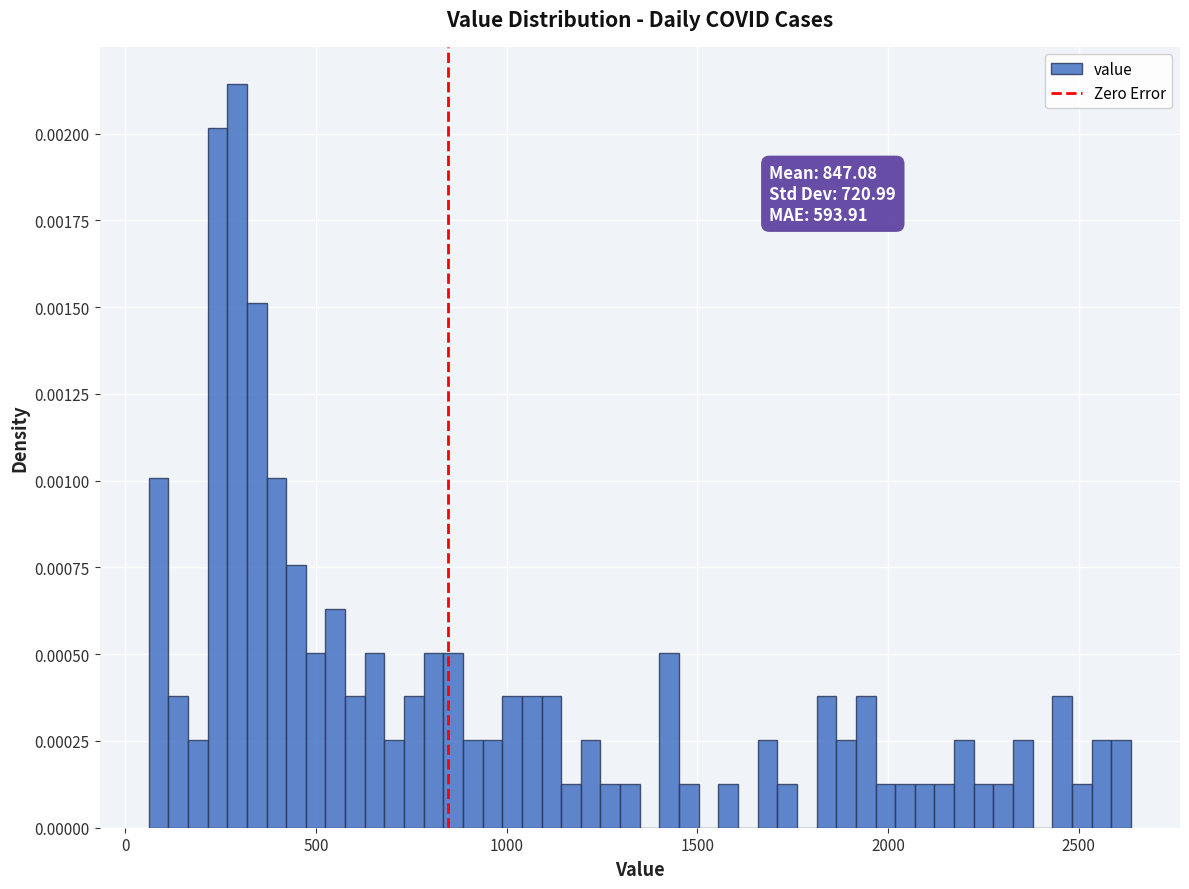

Around what value on the x-axis is the tallest bar? Give the approximate position of its centre, as read against the axis.

300